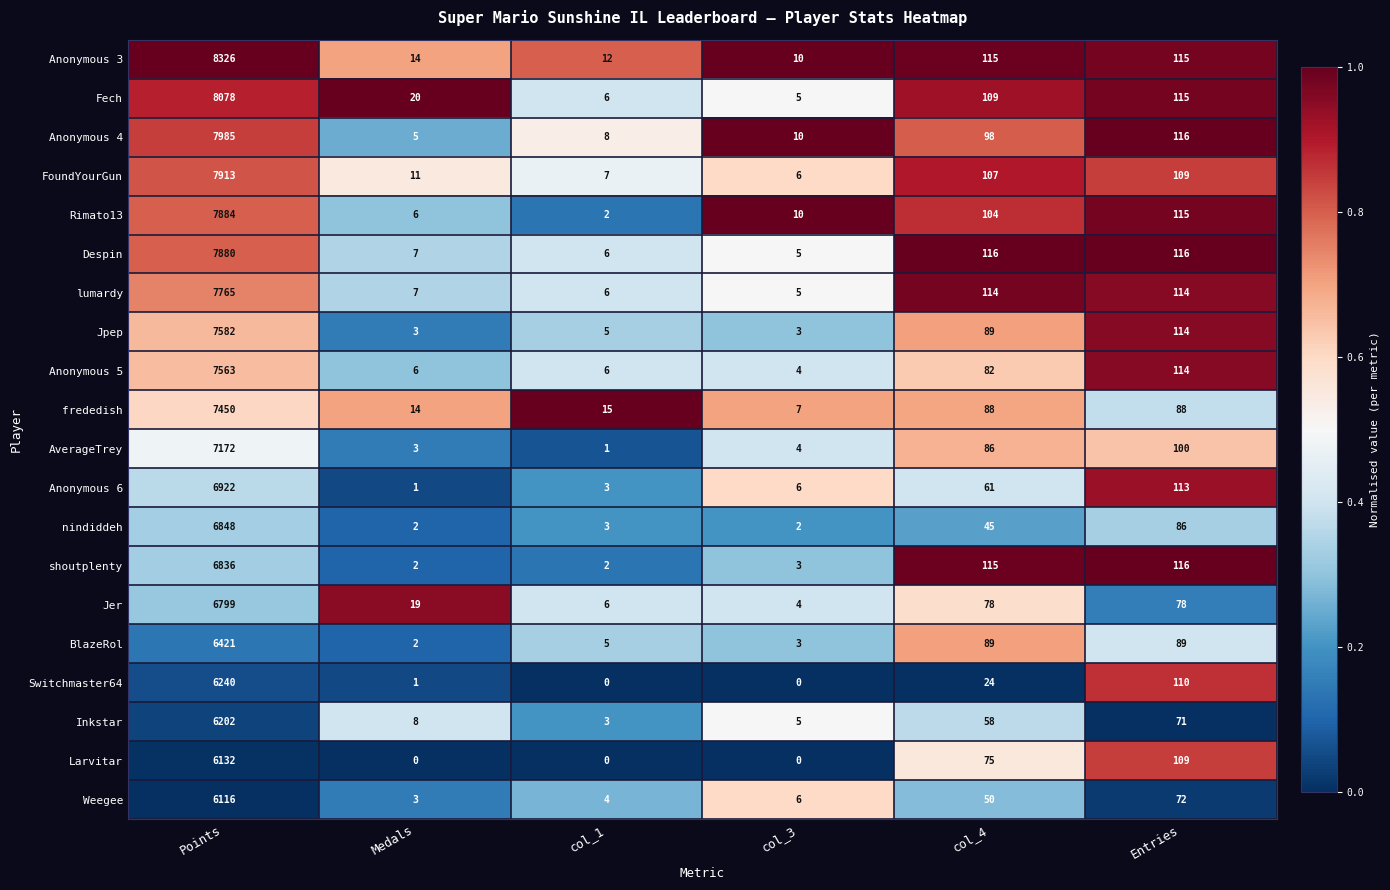

At which category is the sum across all series the highest?

Points